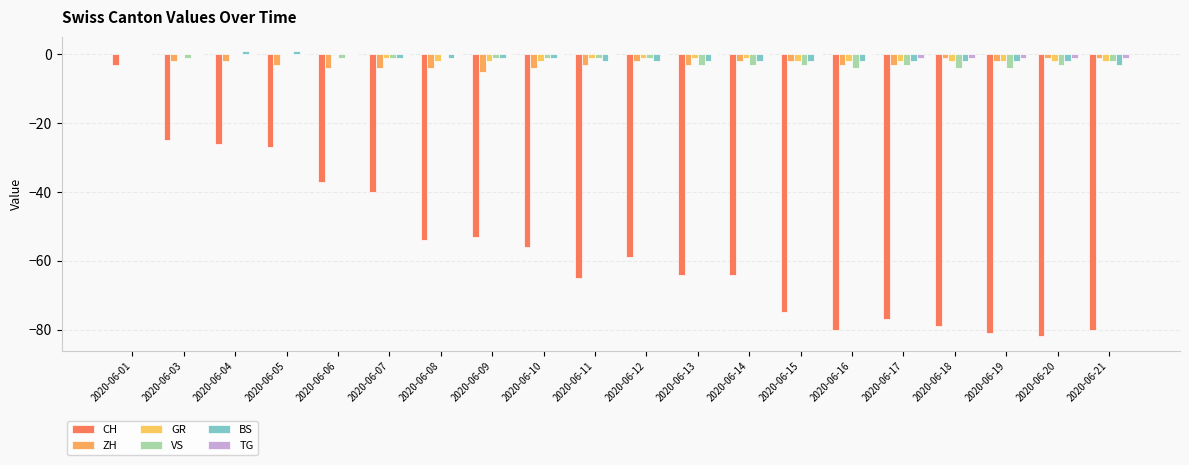

Count the number of categories in the chart.

20